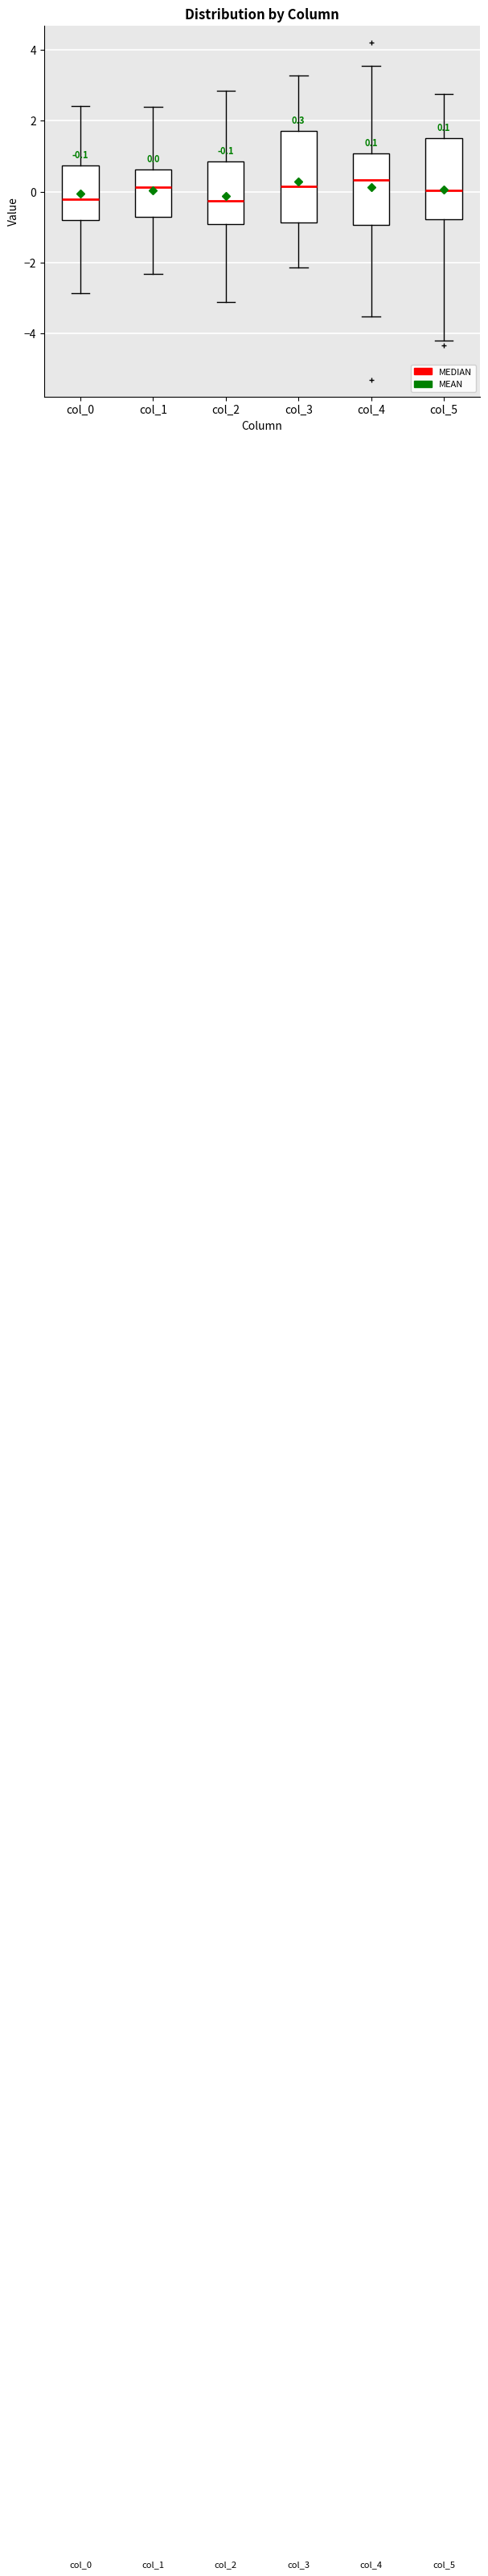

Comparing the boxes themselves (not the whiskers), which one is the tallest?

col_3